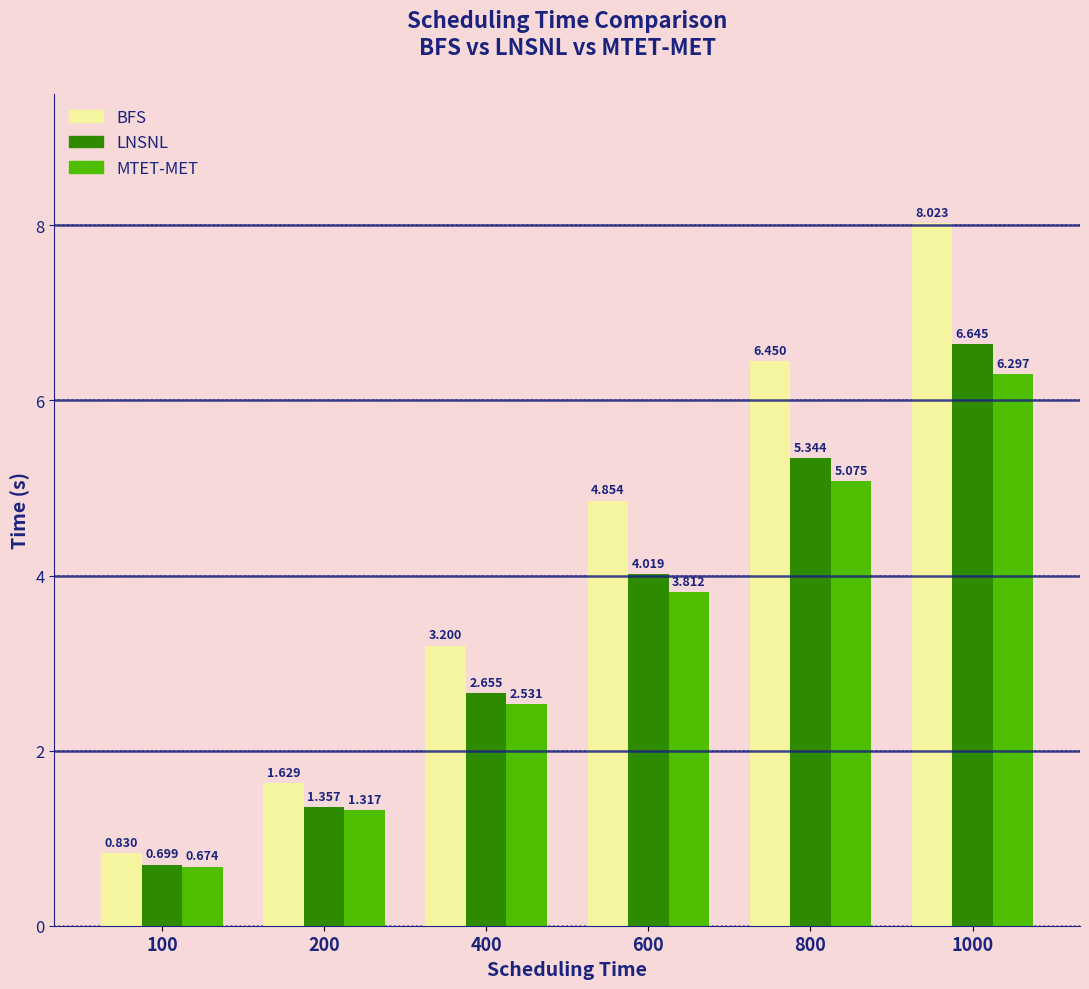

What is the spread (max minus min) of values at 200?

0.3